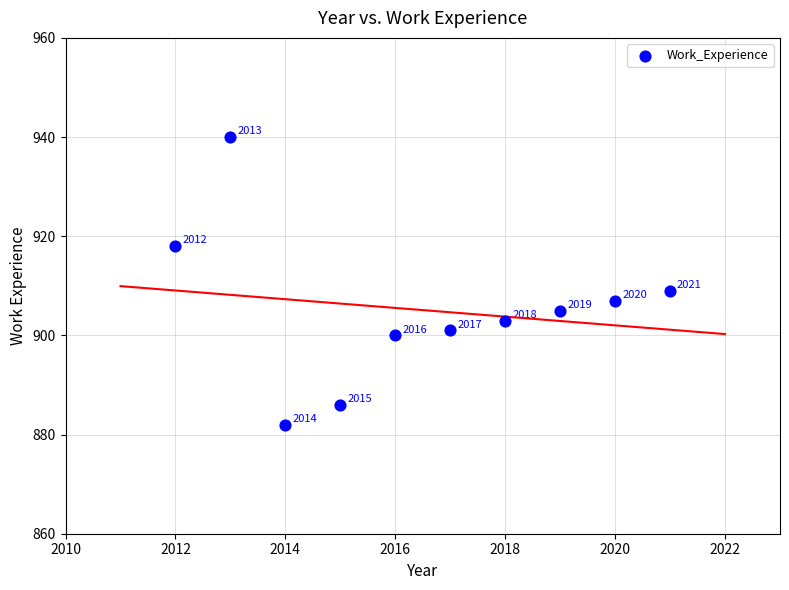

What Y value in the scatter plot is closest to 911?

909